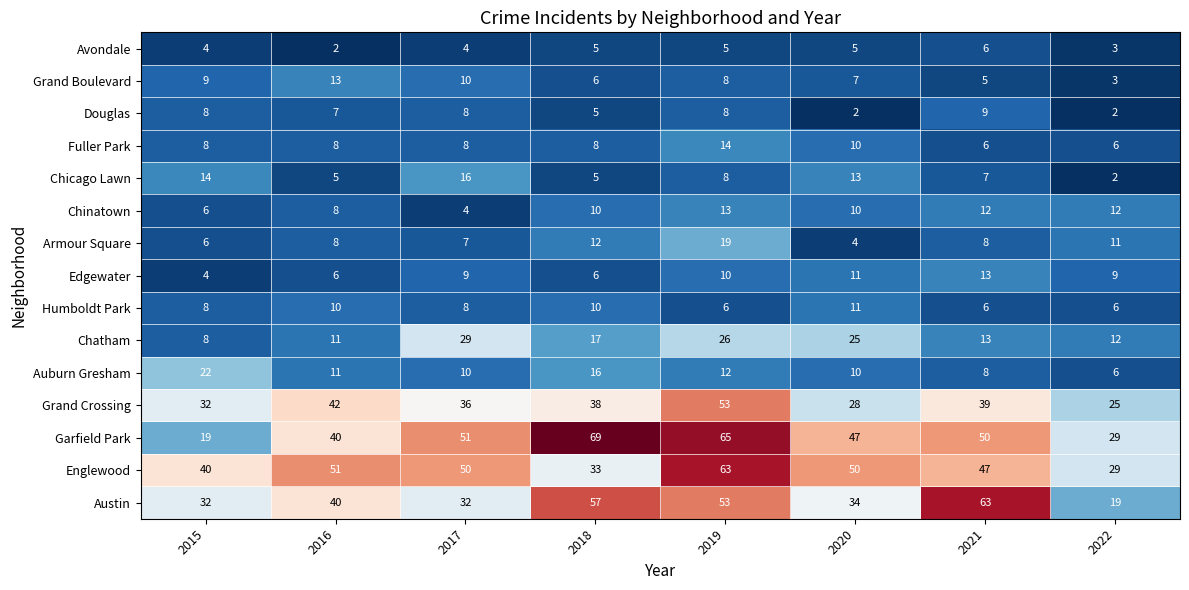

Read the Grand Crossing value at 2020, to the nearest 10.

30